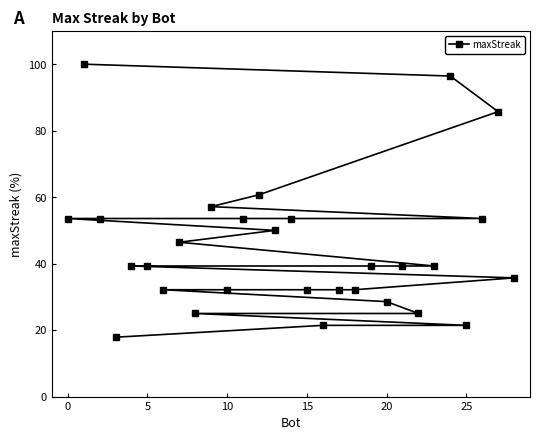

What is the difference between the maximum and minimum values?

82.1